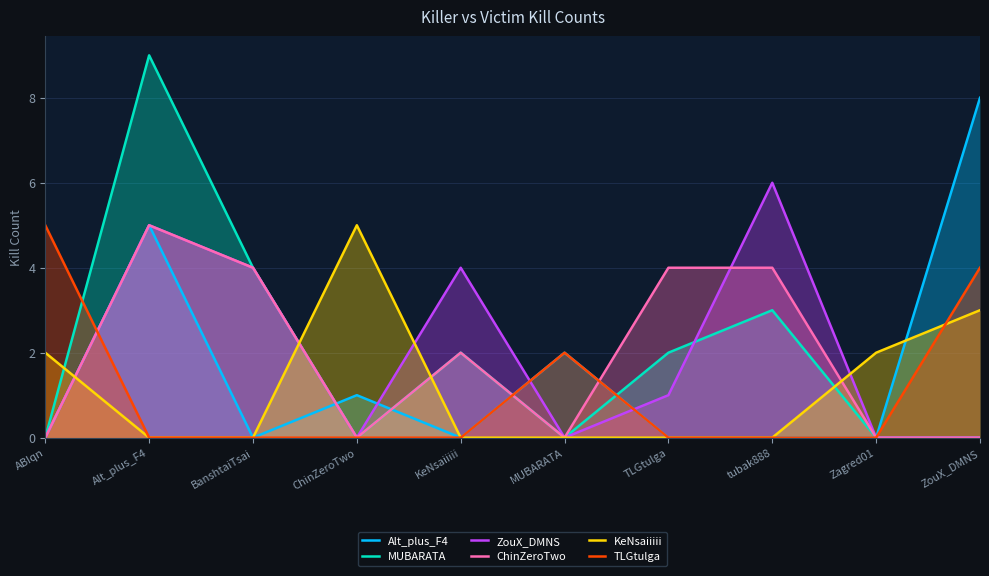

What is the difference between the maximum and minimum values in the ChinZeroTwo series?

5